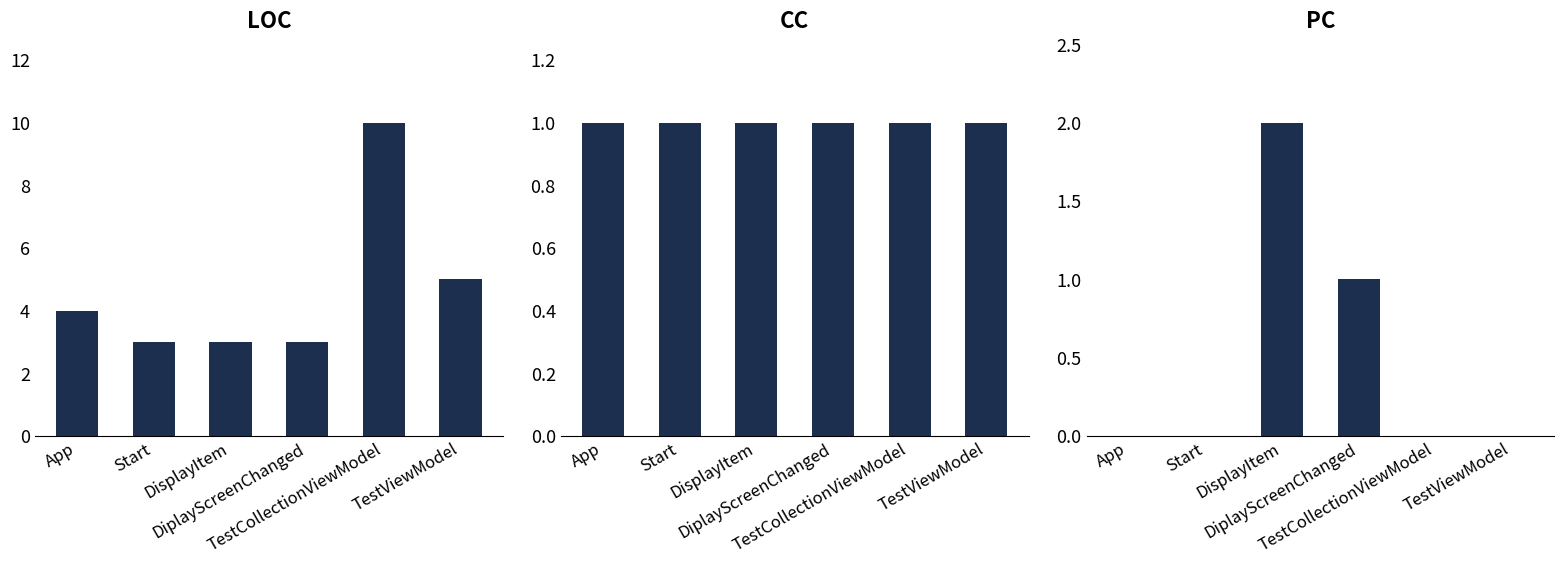

At which category is the sum across all series the highest?

TestCollectionViewModel